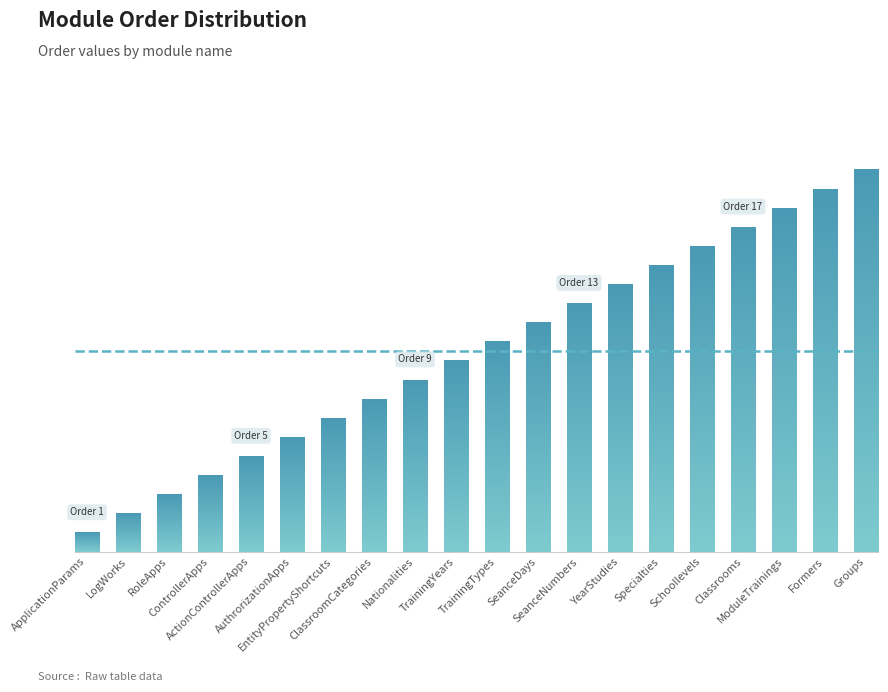

Are the bars horizontal?

No